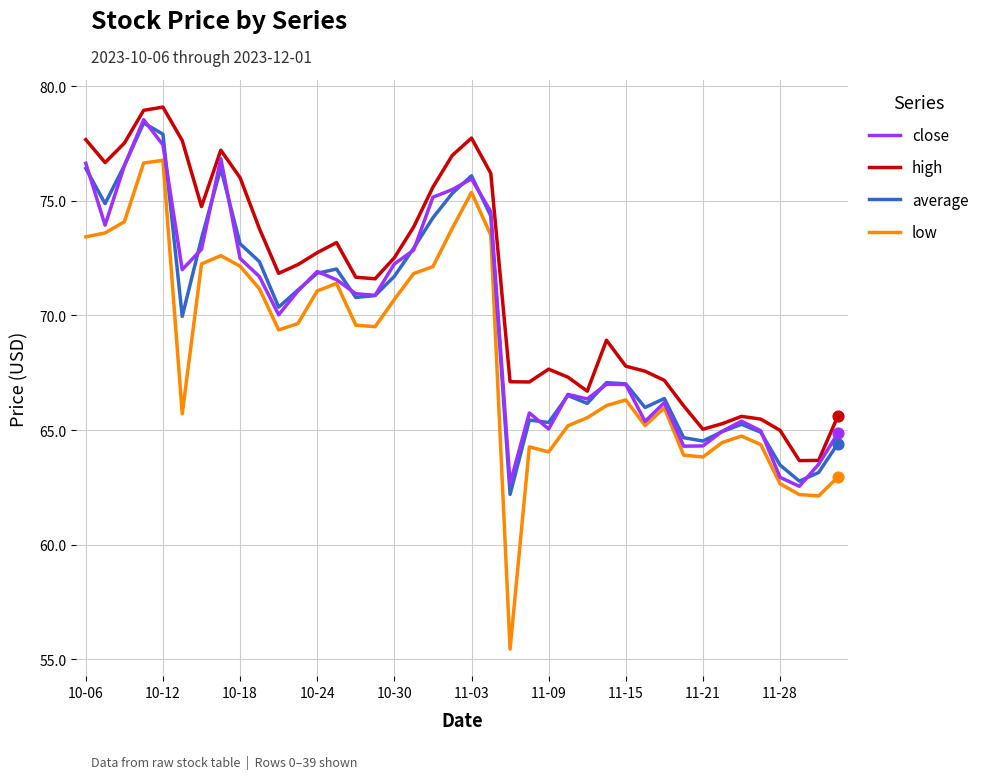

What are all the series names shown in the legend?

close, high, average, low